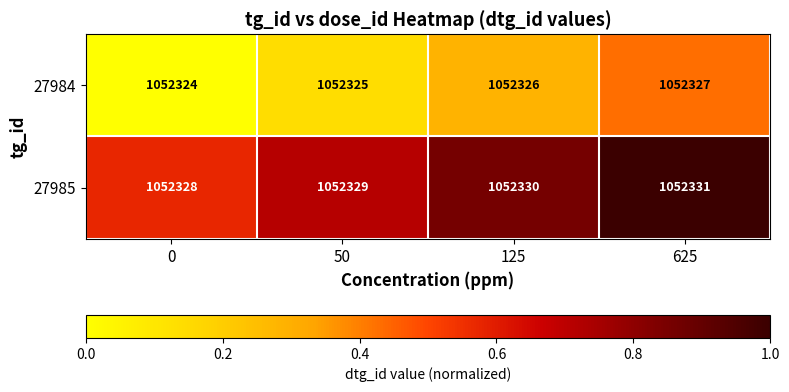

Rank the series at 50 from highest to lowest value.

27985, 27984